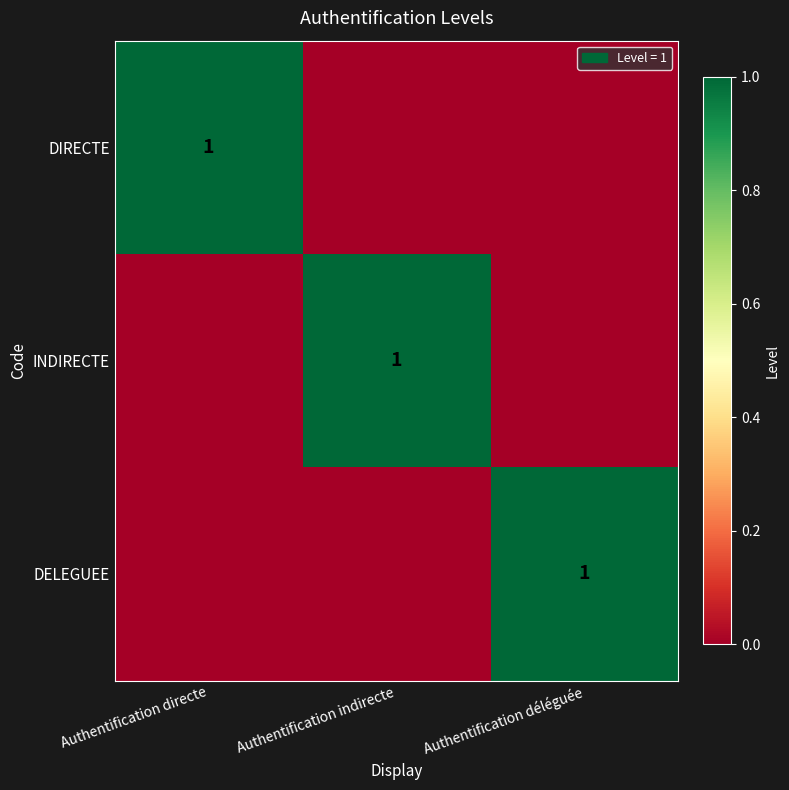

List the series in order of their peak value, lowest first.

DIRECTE, INDIRECTE, DELEGUEE